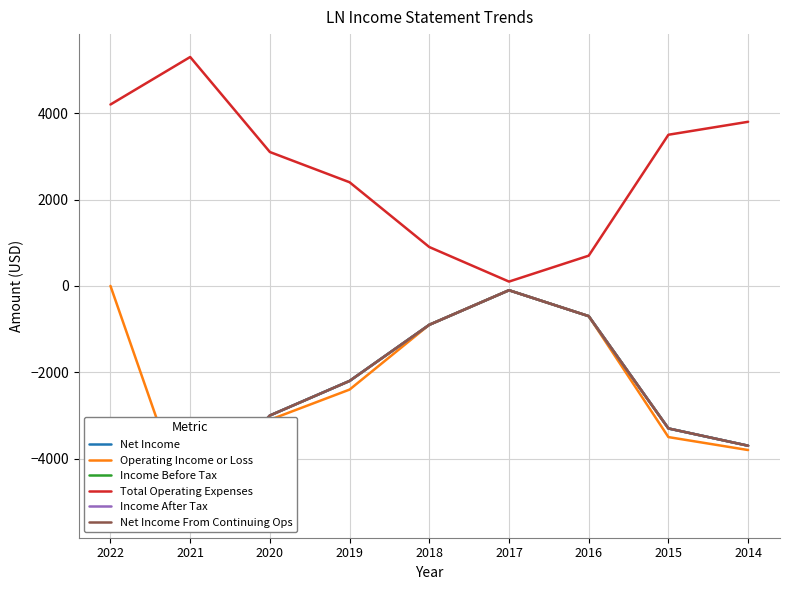

What is the difference between the maximum and second lowest values in the Total Operating Expenses series?

4600